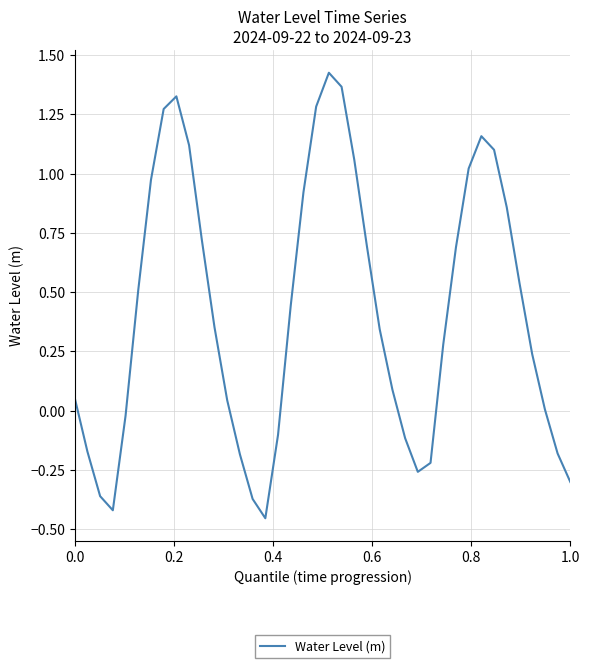

What is the difference between the maximum and minimum values?

1.9